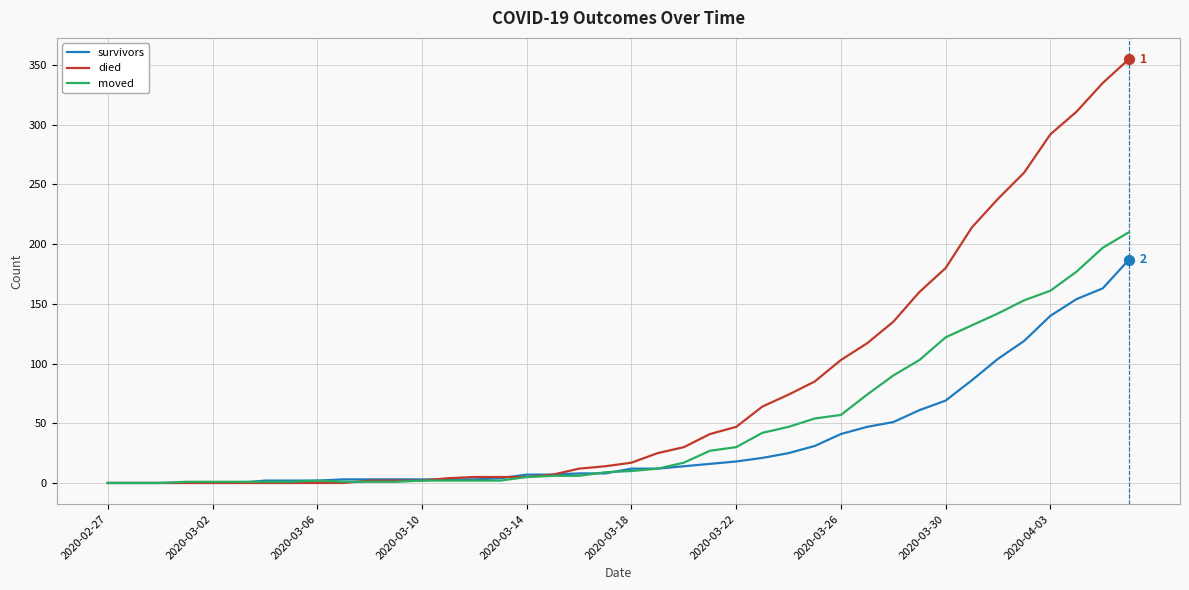

Which series has the largest total across all categories?

died